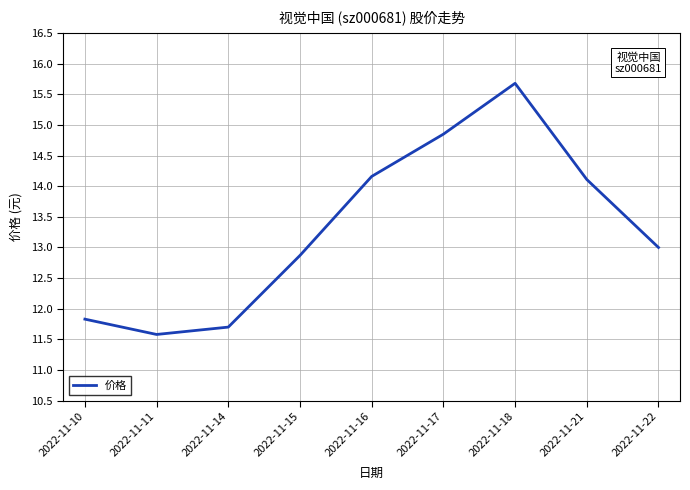

Approximately how many times larger is the value at 2022-11-21 compared to 2022-11-22?

1.1